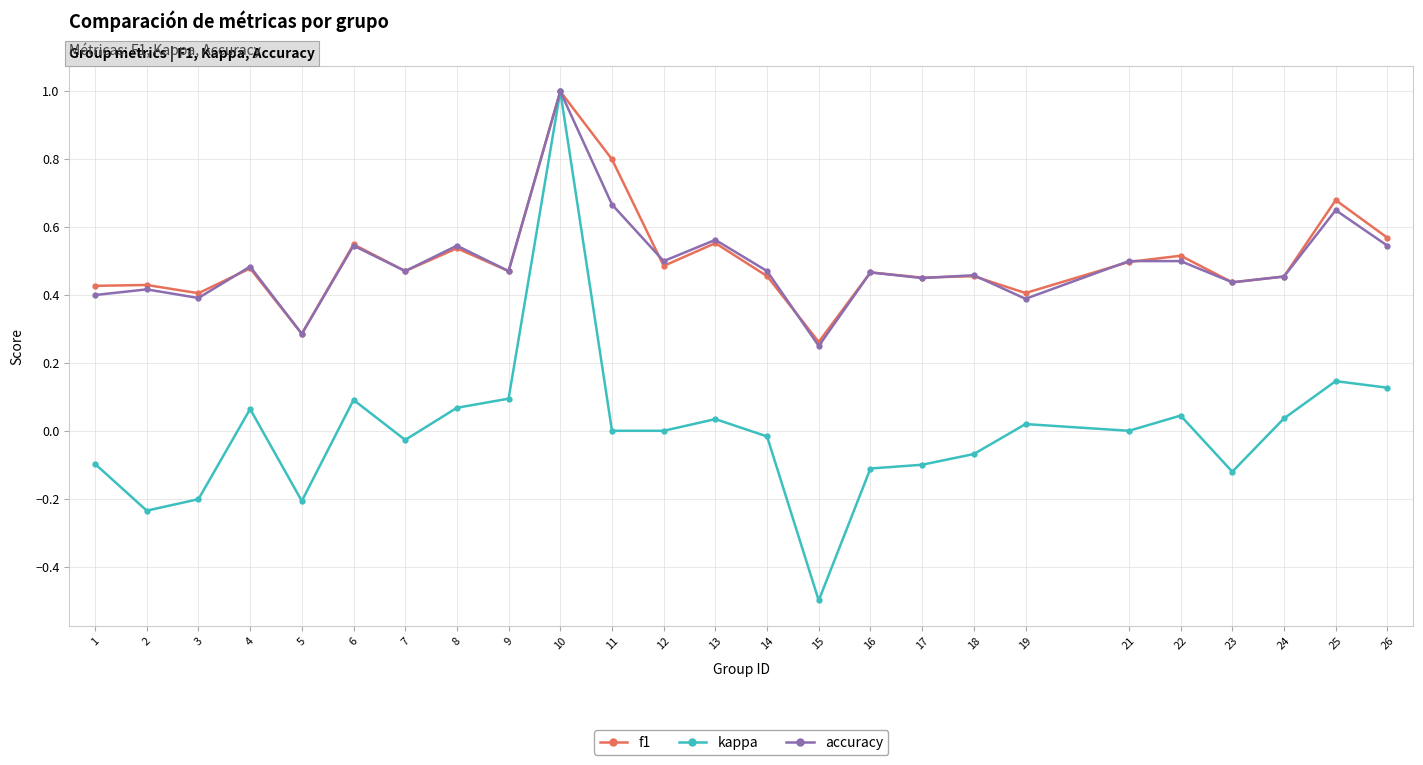

True or false: kappa has more than 1 points higher than both neighbors.

True